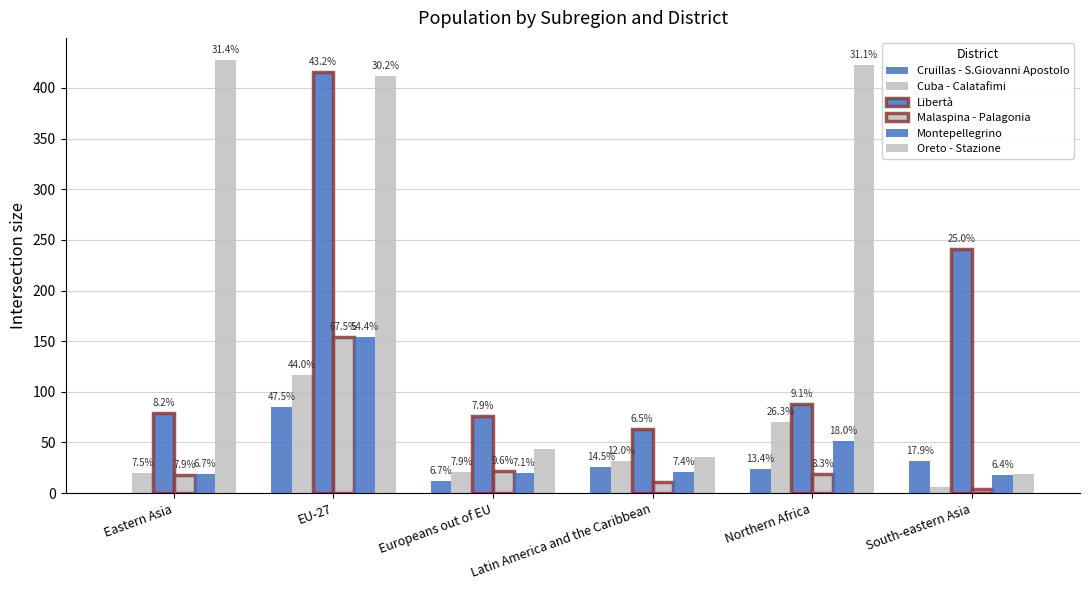

Does the chart contain stacked bars?

No